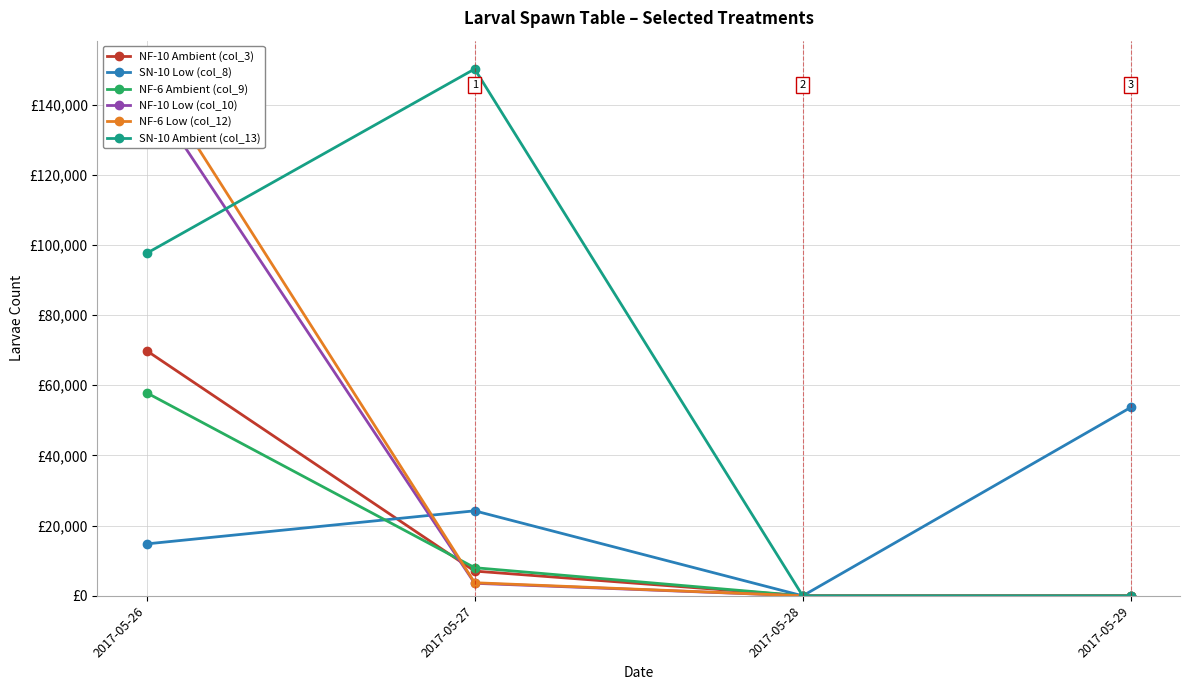

Is the value of NF-10 Ambient (col_3) at 2017-05-28 greater than the value of SN-10 Ambient (col_13) at 2017-05-26?

No